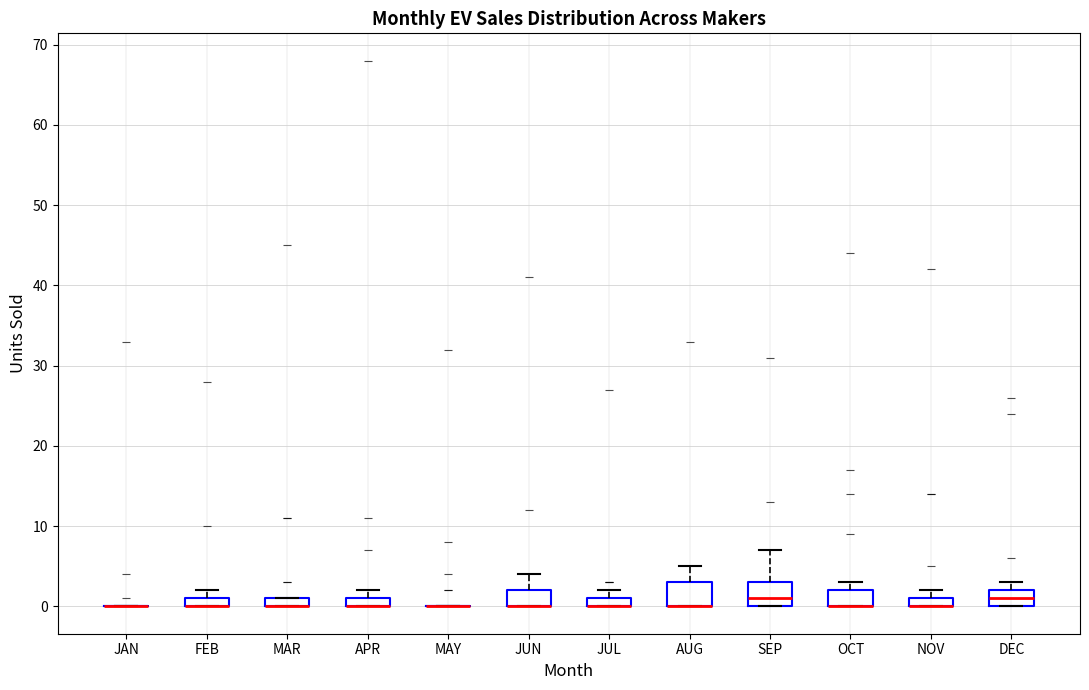

Where is the lower edge of the box for AUG on the y-axis? The values are not printed on the chart, so give them approximately, as read against the axis.

0